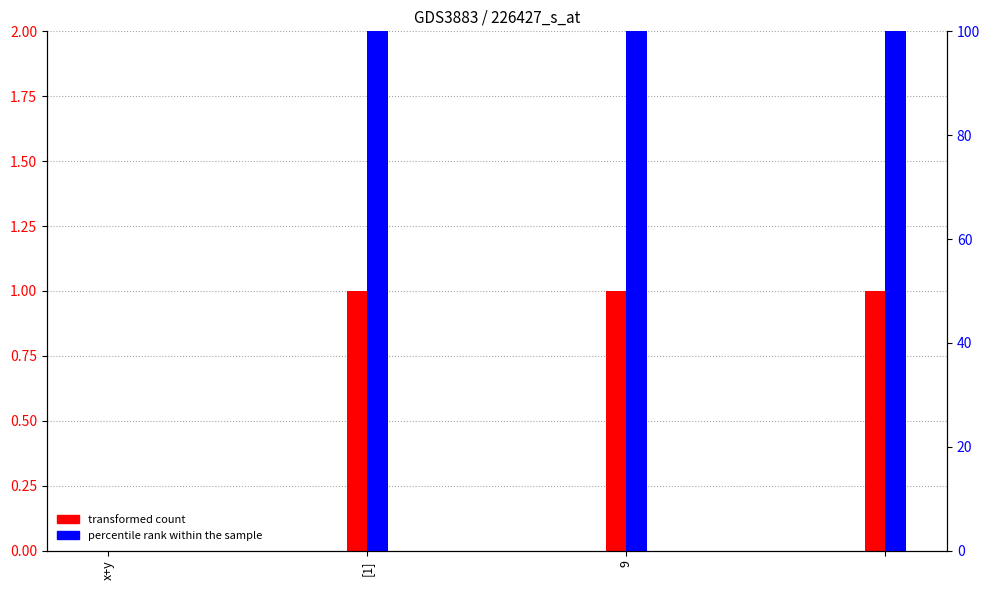

How many categories are shown in the chart?

4